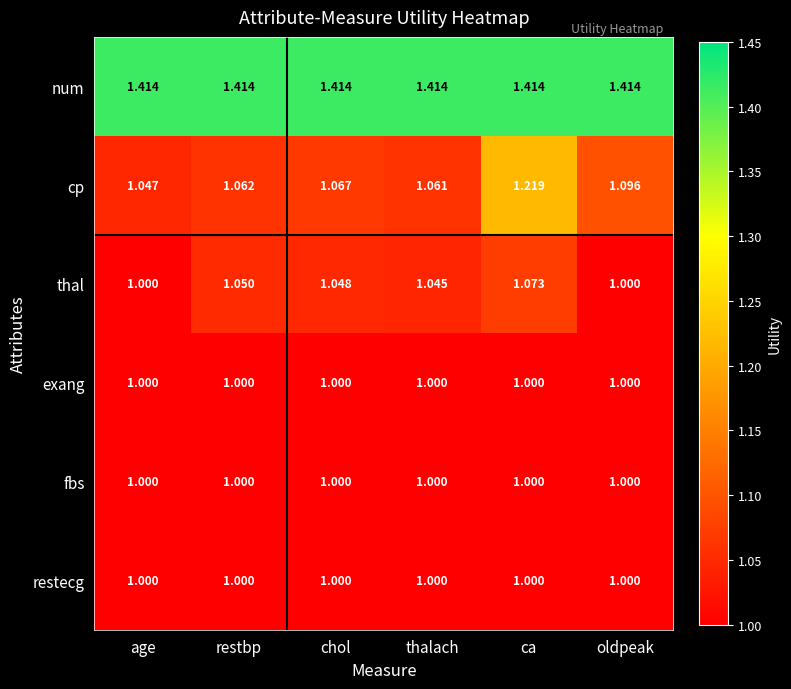

At how many categories does at least one series exceed 1?

6